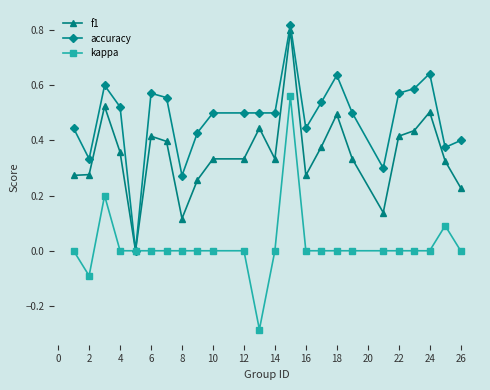

True or false: f1 has more than 0 interior local peaks.

True